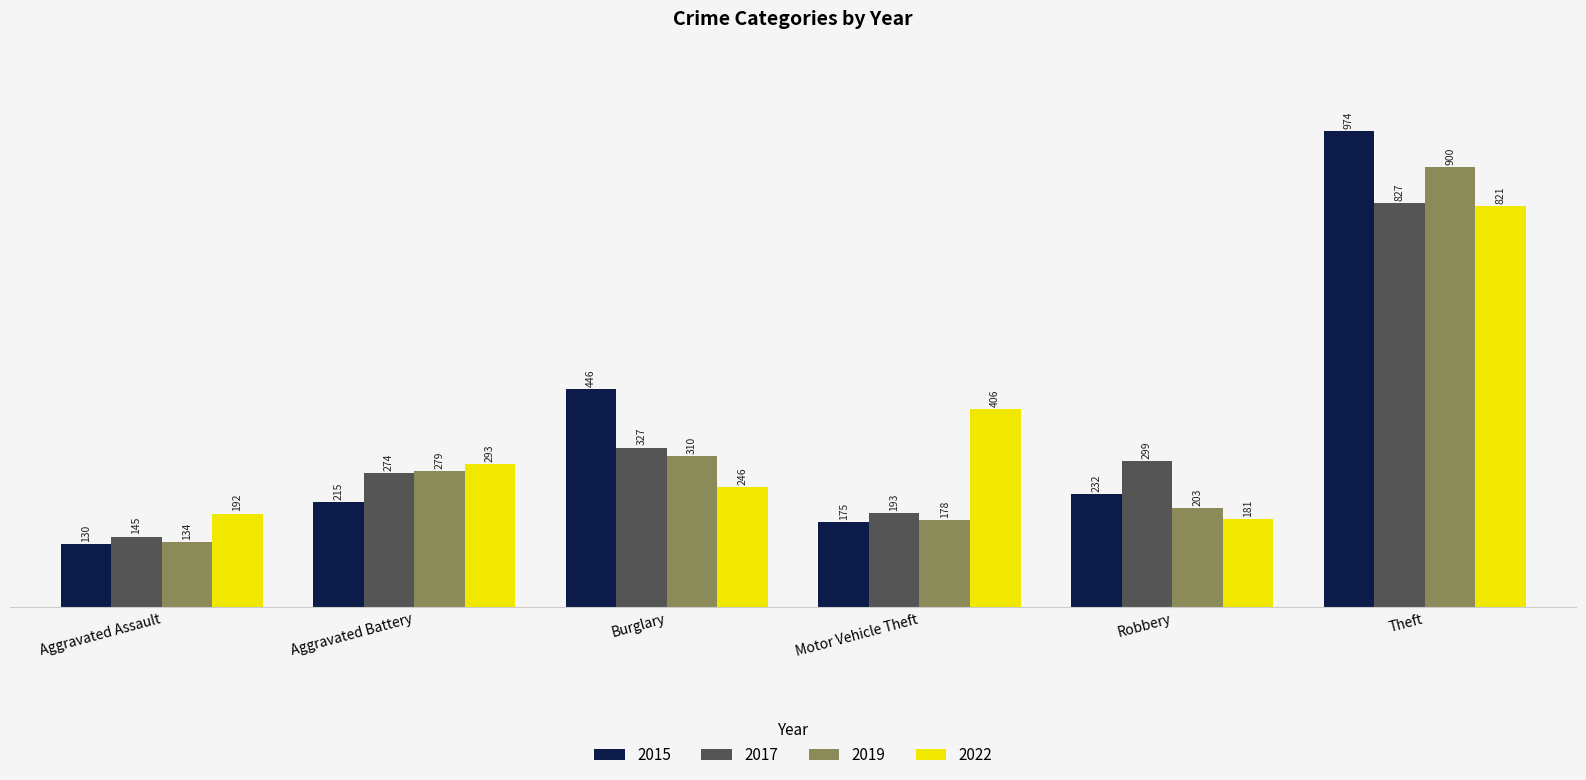

Reading left to right, extract all data points from this chart.

2015: Aggravated Assault=130	Aggravated Battery=215	Burglary=446	Motor Vehicle Theft=175	Robbery=232	Theft=974
2017: Aggravated Assault=145	Aggravated Battery=274	Burglary=327	Motor Vehicle Theft=193	Robbery=299	Theft=827
2019: Aggravated Assault=134	Aggravated Battery=279	Burglary=310	Motor Vehicle Theft=178	Robbery=203	Theft=900
2022: Aggravated Assault=192	Aggravated Battery=293	Burglary=246	Motor Vehicle Theft=406	Robbery=181	Theft=821